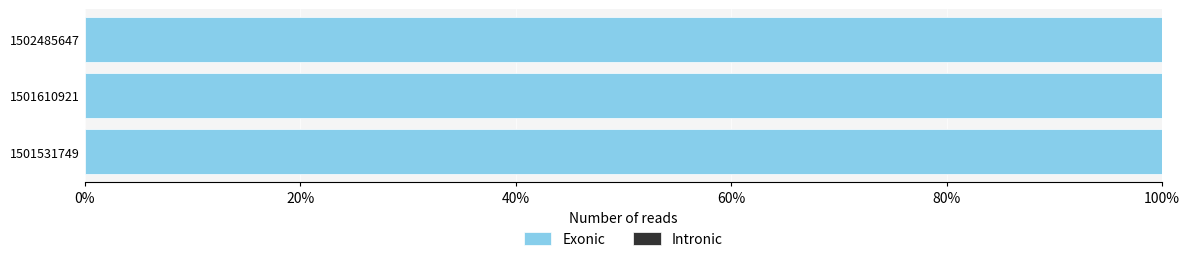

Which series has the largest range (max minus min)?

Exonic